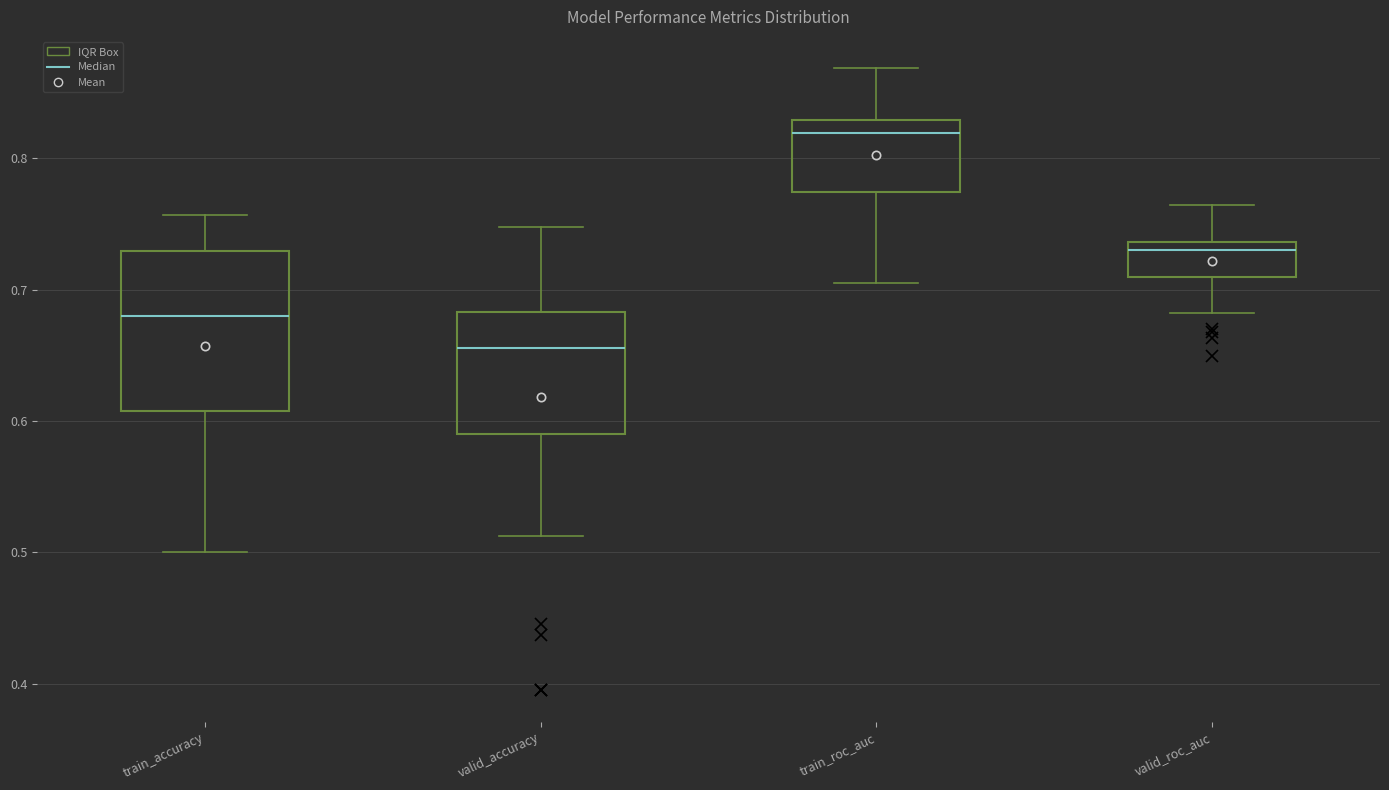

Where does the median line of the box for valid_accuracy sit on the y-axis? The values are not printed on the chart, so give them approximately, as read against the axis.

0.66